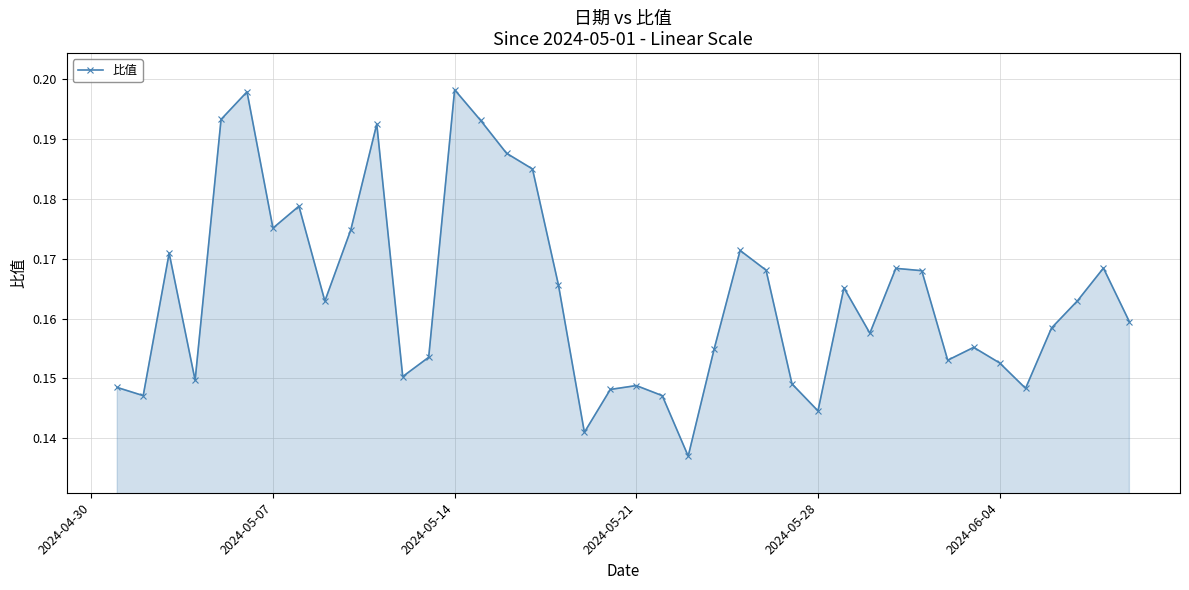

How many lines are shown in the chart?

1